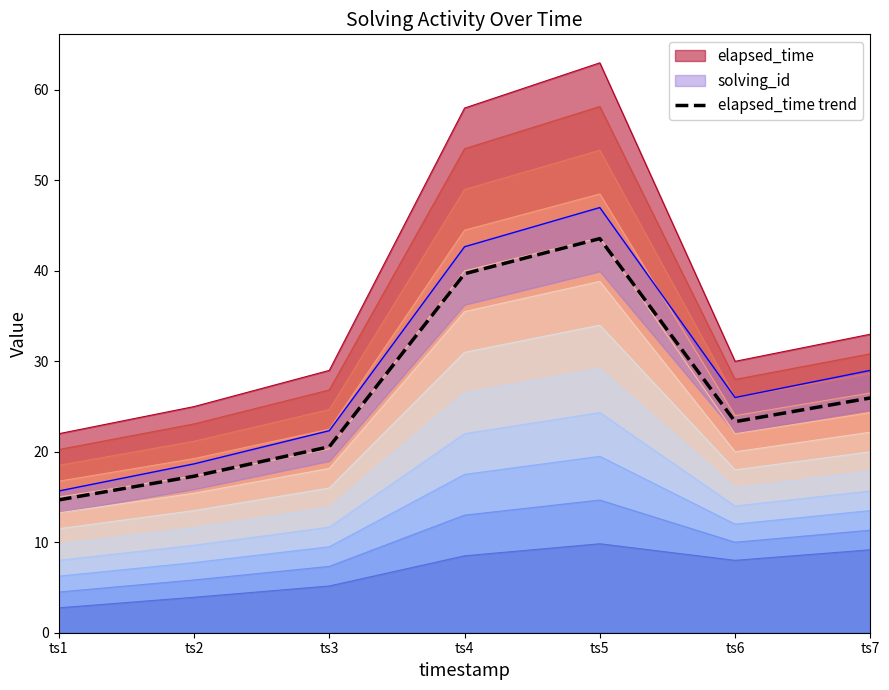

How many interior local peaks (higher than both neighbors) does the data have?

1